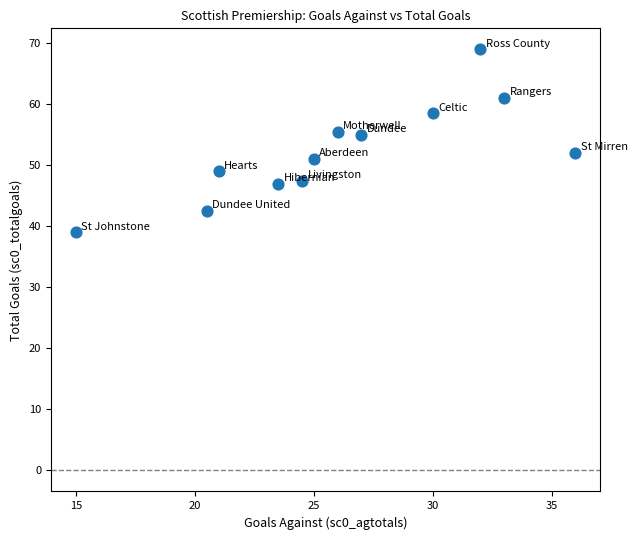

What is the range of X values (max minus min)?

21.0